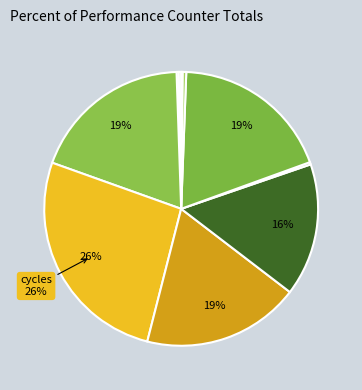

Which slice is the smallest?

LLC-prefetches